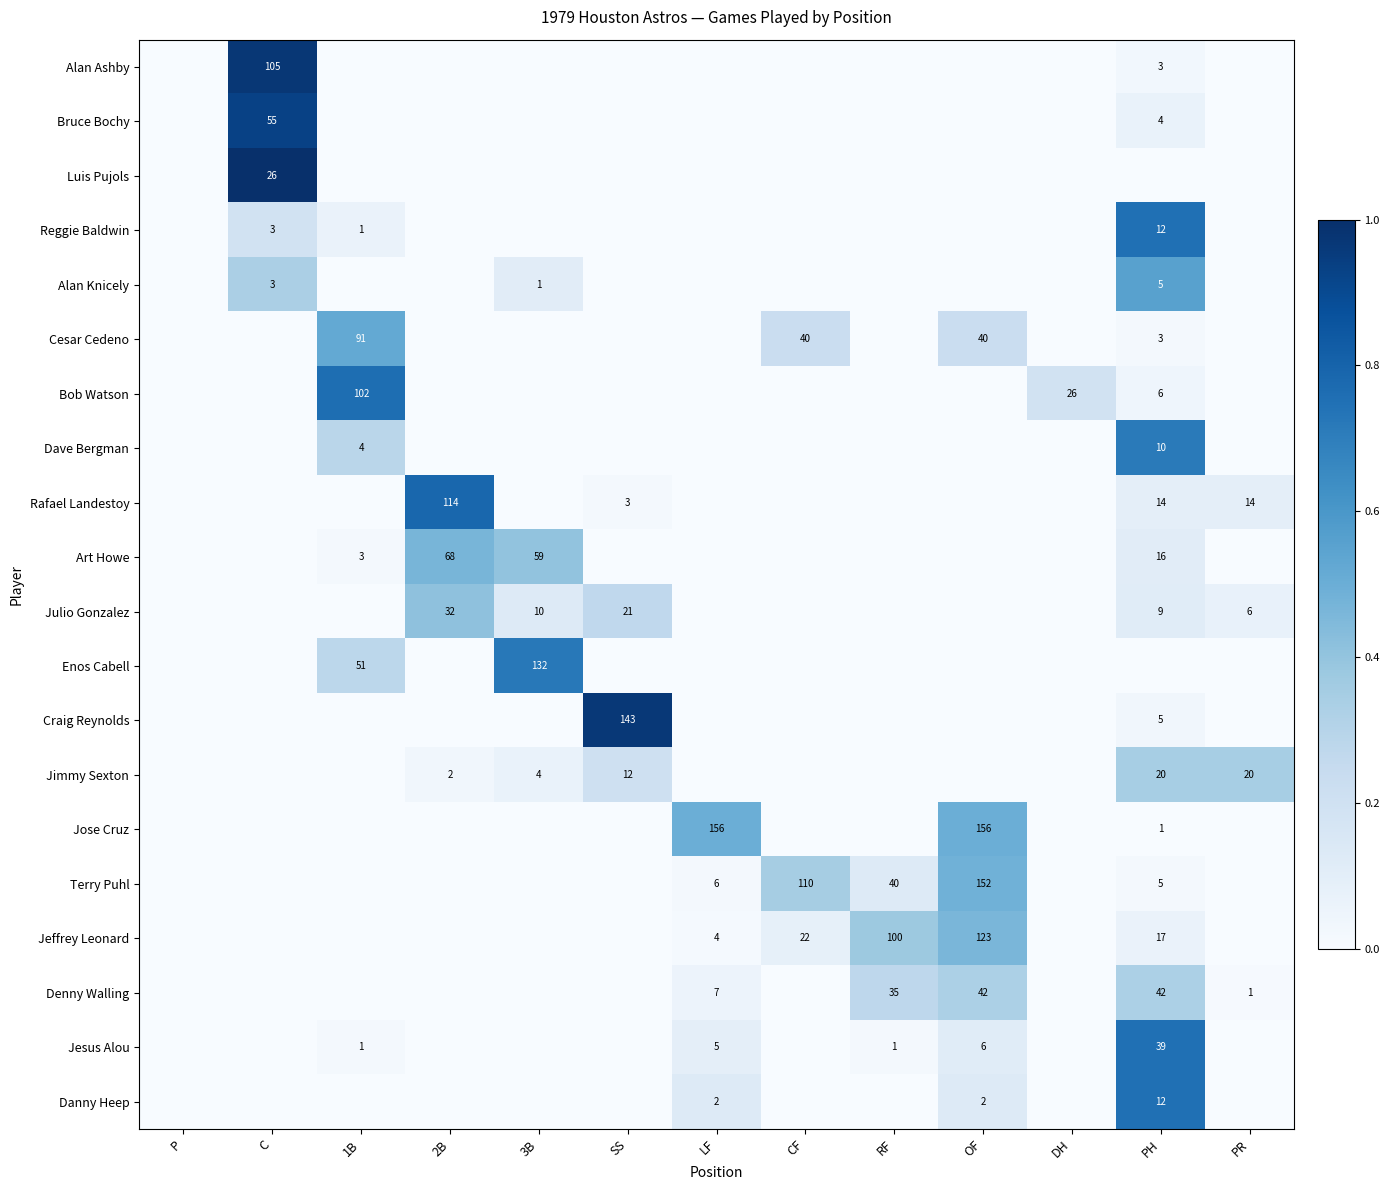

The Jeffrey Leonard series shows 4 at LF. True or false?

True